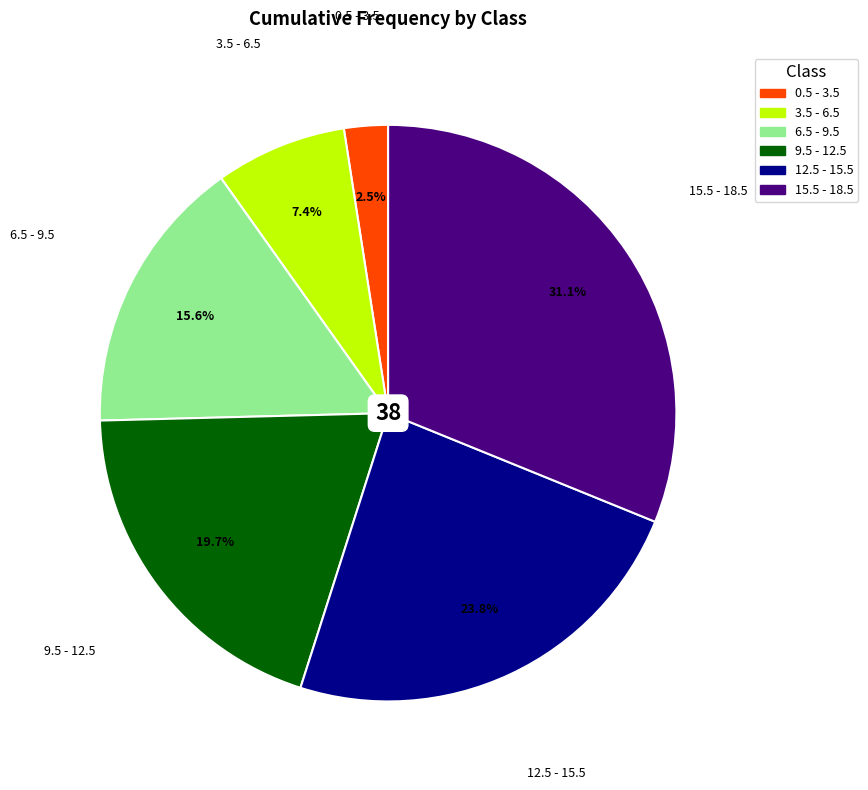

Is the sum of 12.5 - 15.5 and 0.5 - 3.5 greater than half?

No